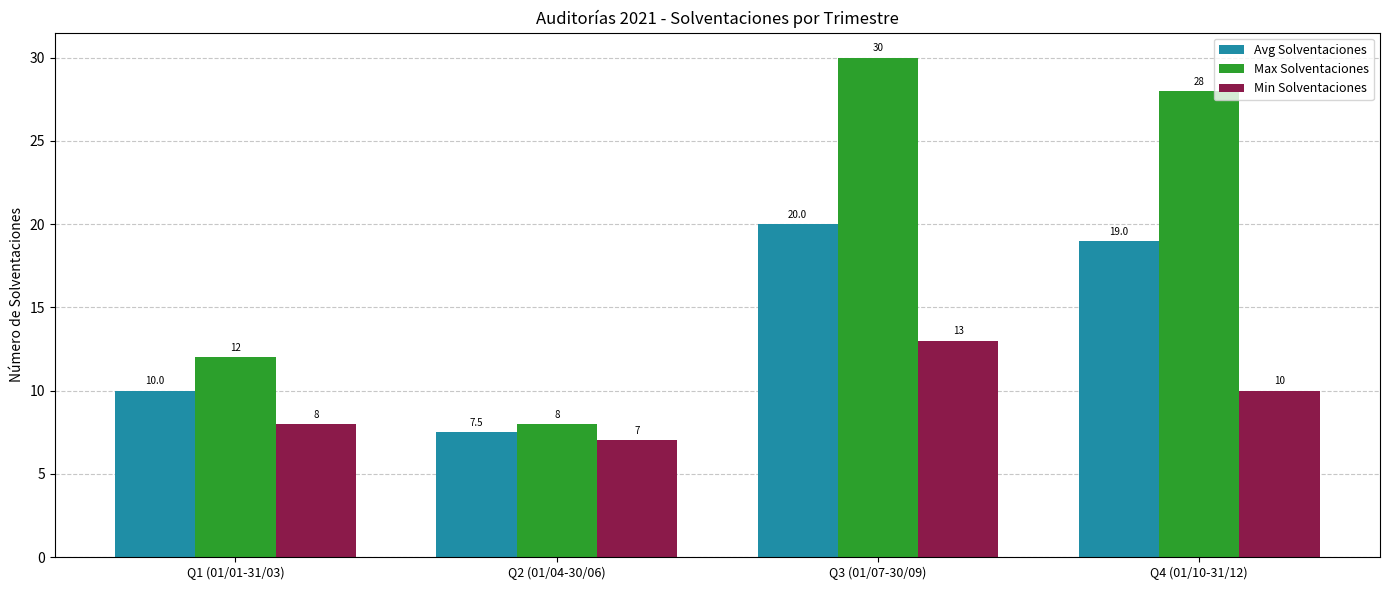

What are all the series names shown in the legend?

Avg Solventaciones, Max Solventaciones, Min Solventaciones